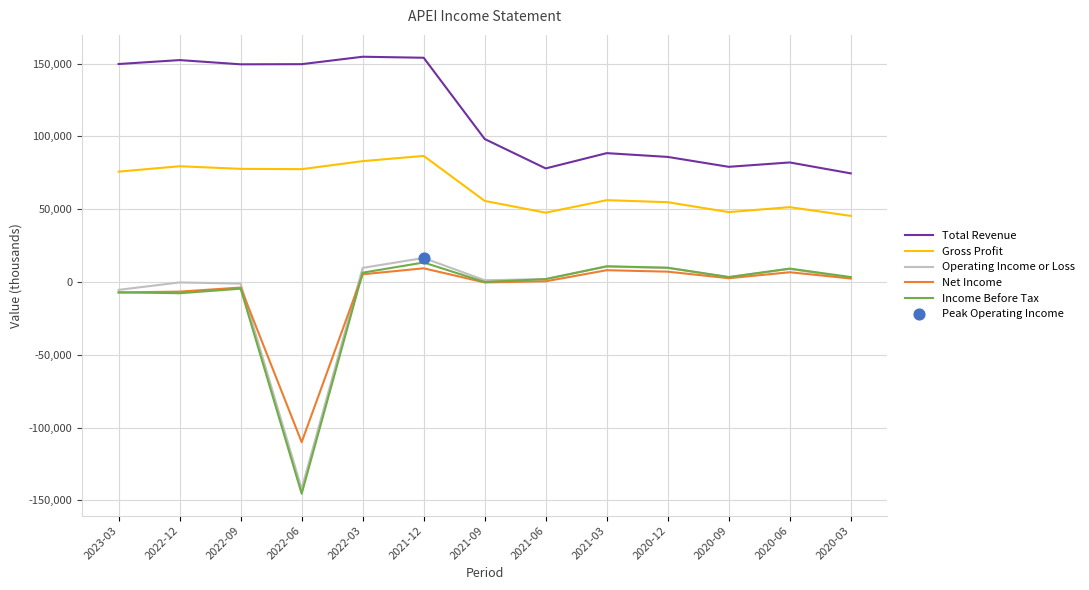

What is the total value across all series at 2022-12?

217300